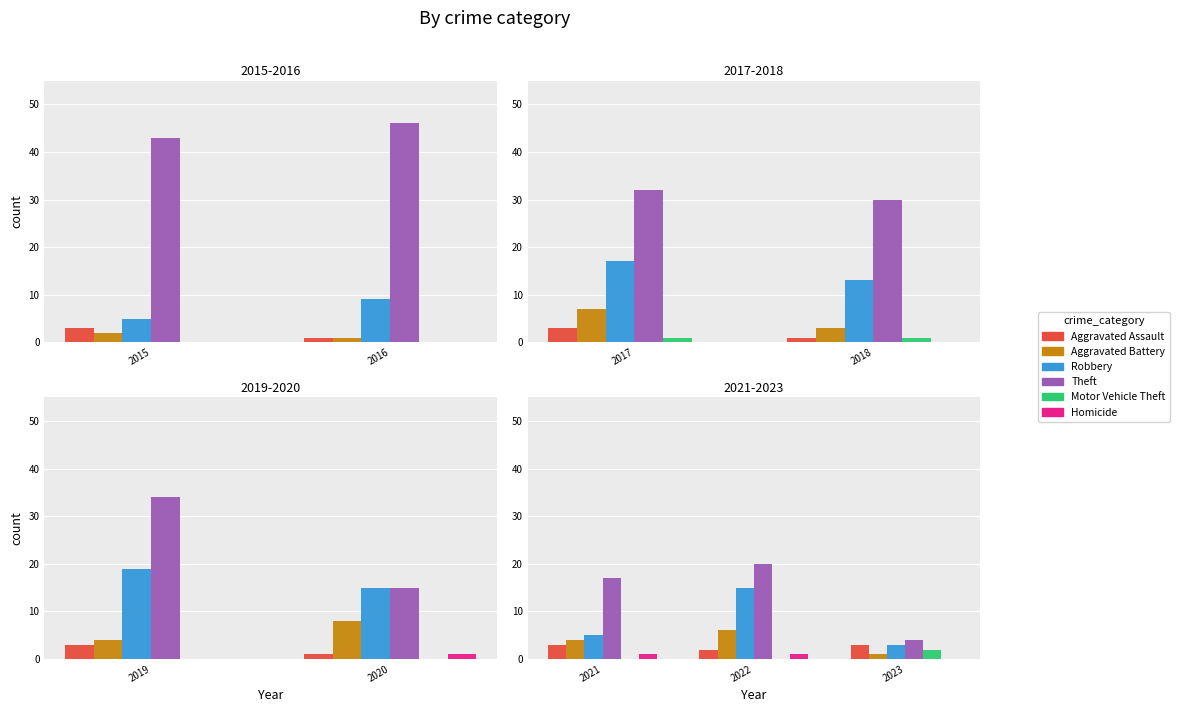

How many data points does each series have?

3